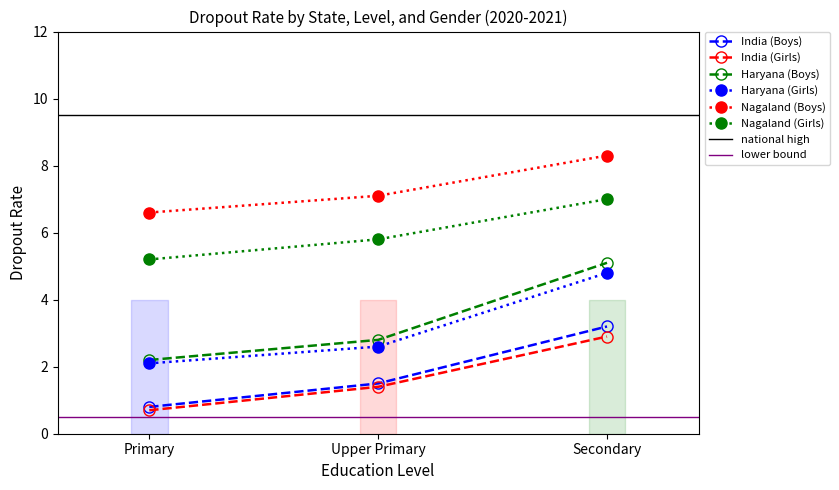

Which series has the largest total across all categories?

Nagaland (Boys)